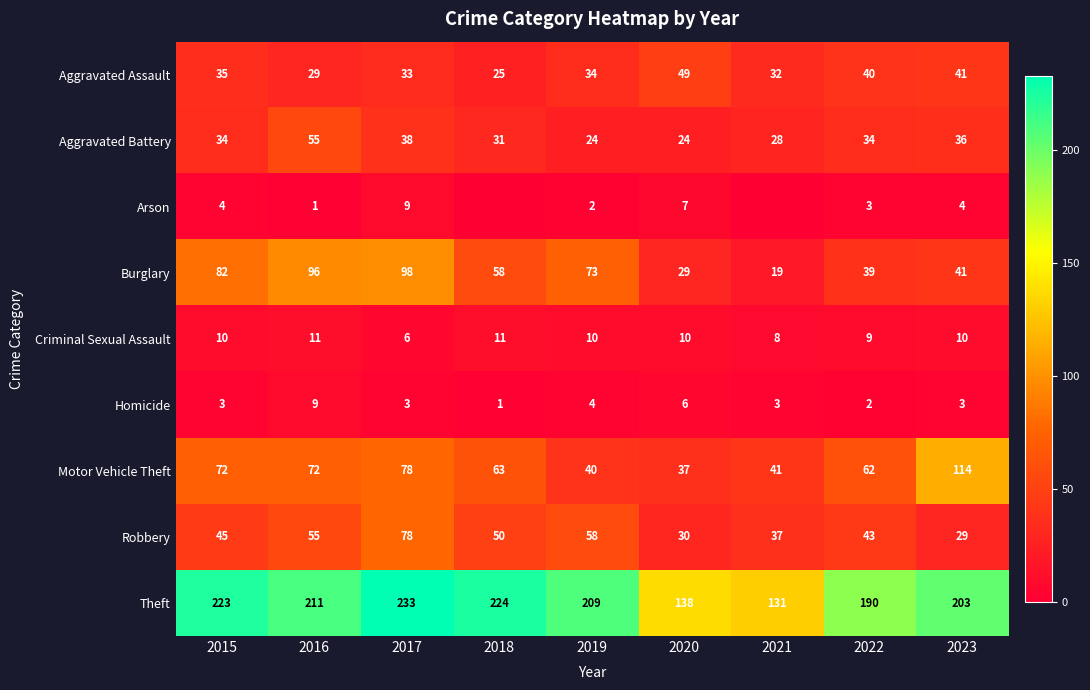

True or false: Aggravated Assault has a value of 33 at 2017.

True